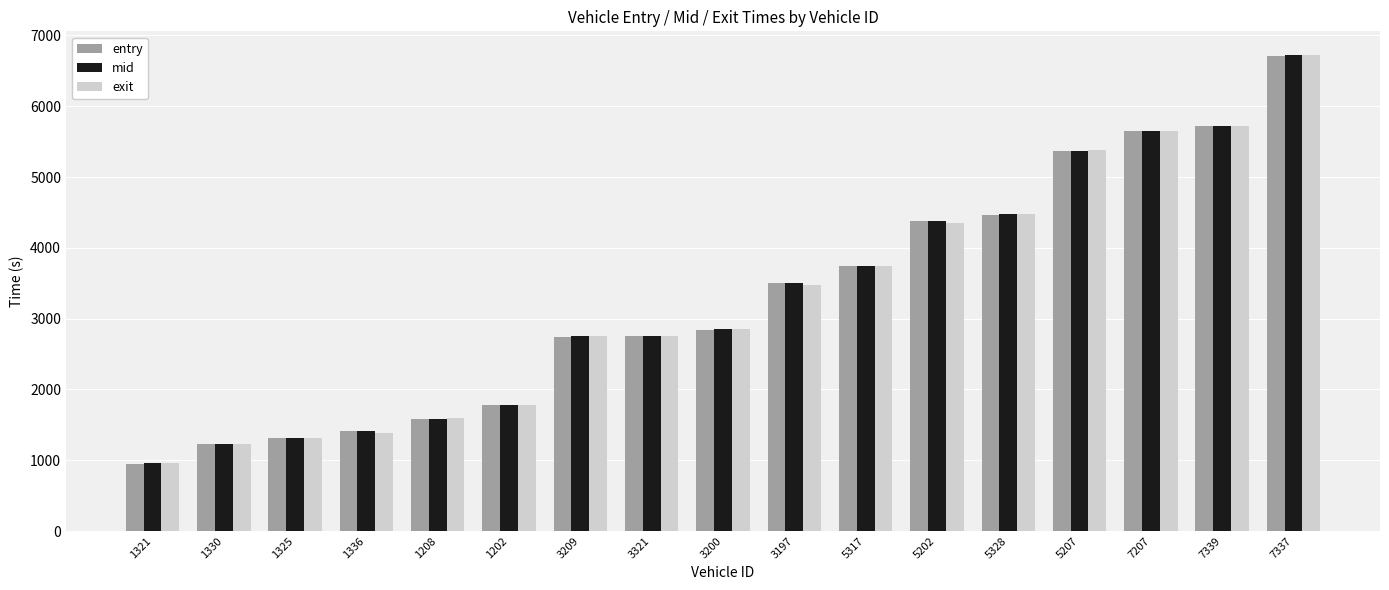

The exit series shows 1452.6 at 7339. True or false?

False